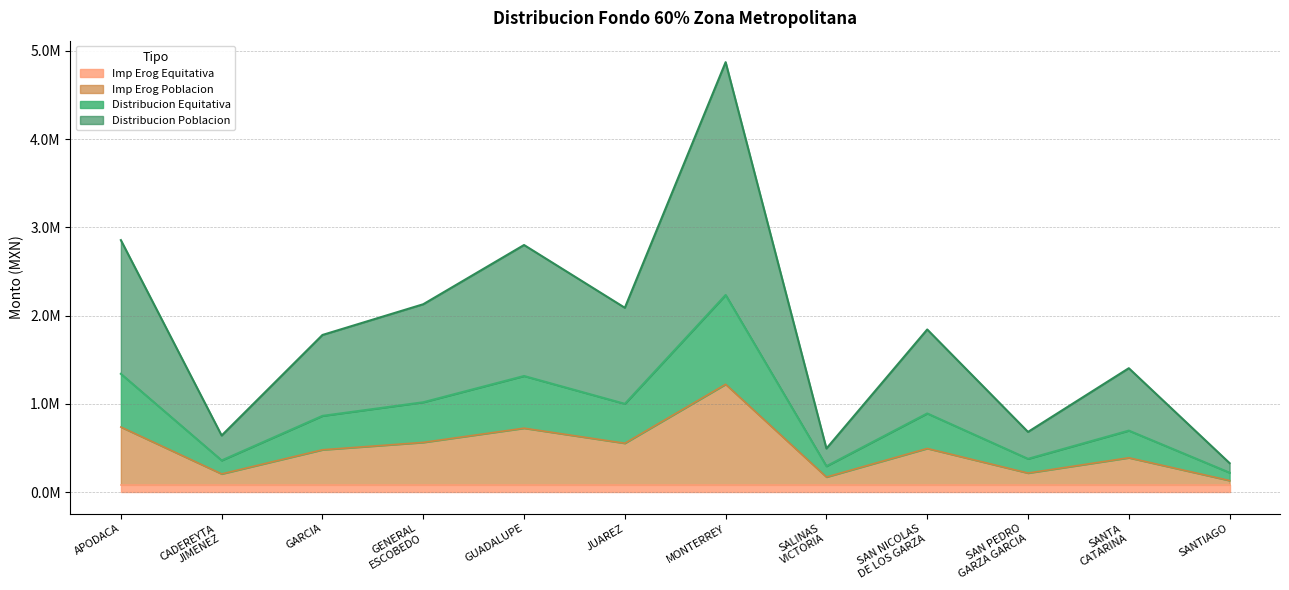

What is the label of the 3rd point from the right?

SAN PEDRO
GARZA GARCIA